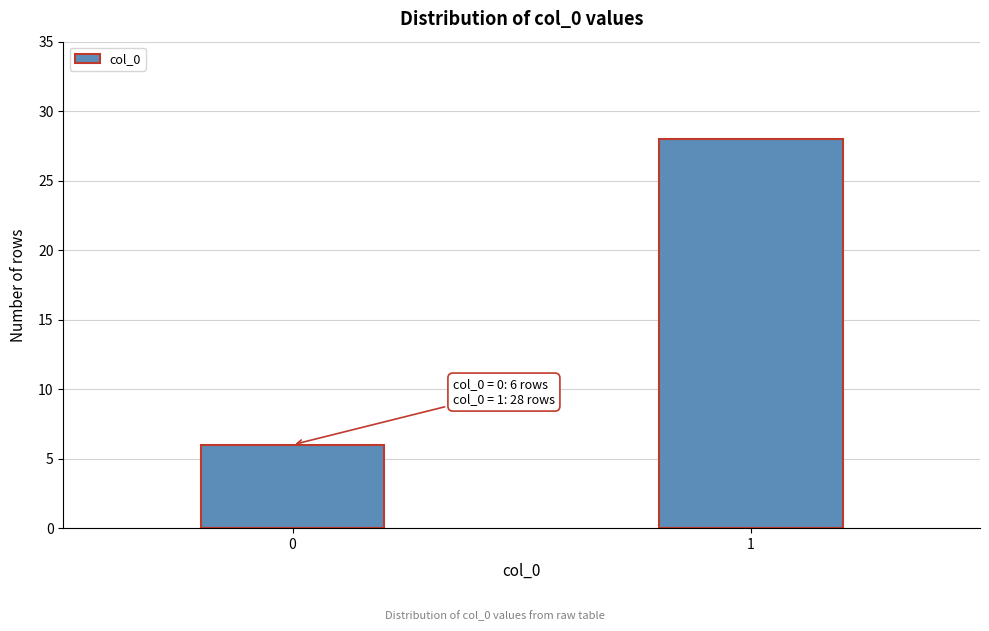

Reading left to right, what are all the values shown in this chart?

0=6	1=28